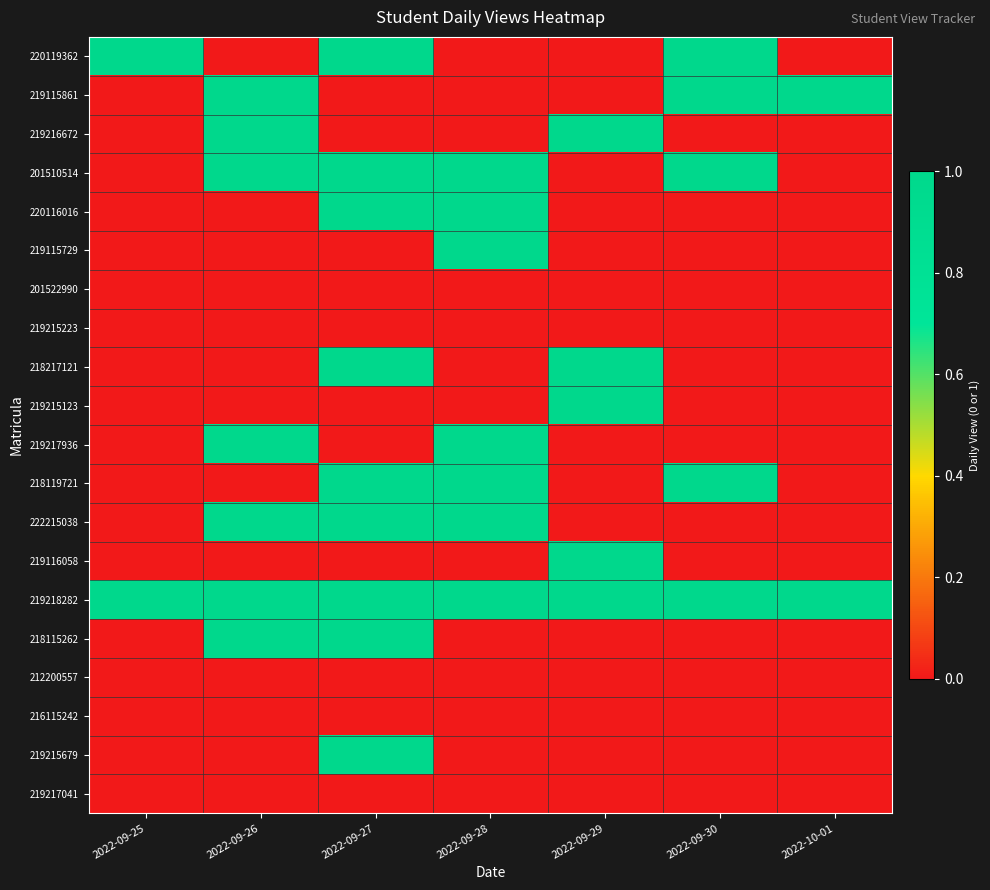

List the series in order of their peak value, lowest first.

201522990, 219215223, 212200557, 216115242, 219217041, 220119362, 219115861, 219216672, 201510514, 220116016, 219115729, 218217121, 219215123, 219217936, 218119721, 222215038, 219116058, 219218282, 218115262, 219215679